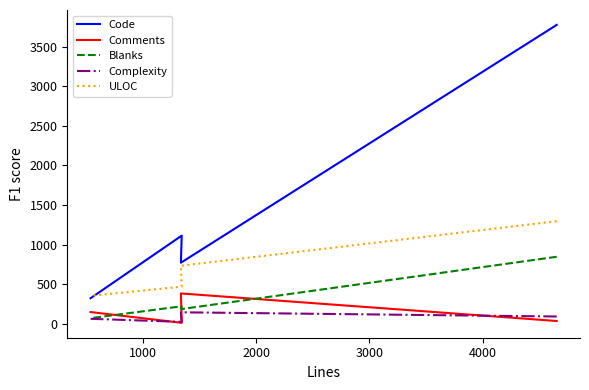

How many data points in Comments are above 147?

1